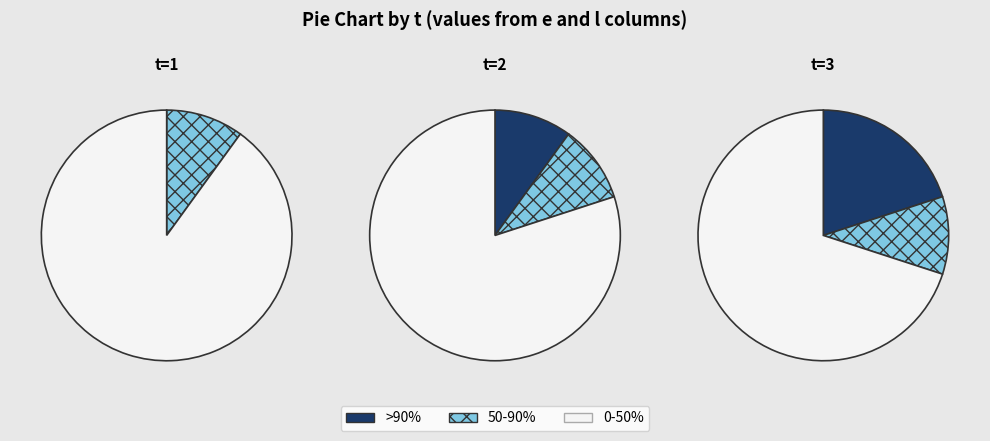

Does 3 account for over 50% of the chart?

Yes